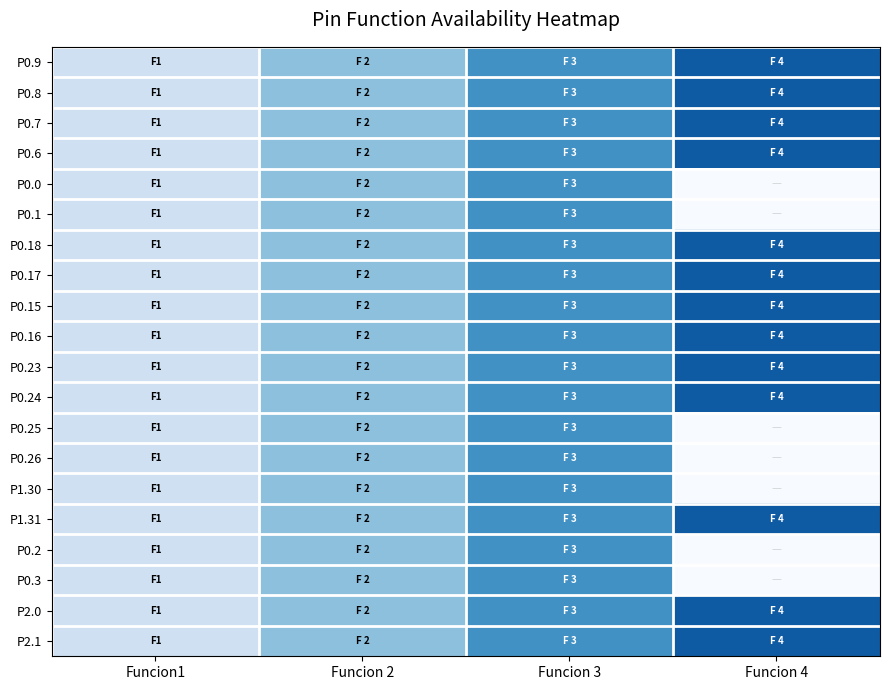

Reading right to left, what are all the values shown in this chart?

P0.9: Funcion 4=1.0	Funcion 3=0.8	Funcion 2=0.5	Funcion1=0.2
P0.8: Funcion 4=1.0	Funcion 3=0.8	Funcion 2=0.5	Funcion1=0.2
P0.7: Funcion 4=1.0	Funcion 3=0.8	Funcion 2=0.5	Funcion1=0.2
P0.6: Funcion 4=1.0	Funcion 3=0.8	Funcion 2=0.5	Funcion1=0.2
P0.0: Funcion 4=0.0	Funcion 3=0.8	Funcion 2=0.5	Funcion1=0.2
P0.1: Funcion 4=0.0	Funcion 3=0.8	Funcion 2=0.5	Funcion1=0.2
P0.18: Funcion 4=1.0	Funcion 3=0.8	Funcion 2=0.5	Funcion1=0.2
P0.17: Funcion 4=1.0	Funcion 3=0.8	Funcion 2=0.5	Funcion1=0.2
P0.15: Funcion 4=1.0	Funcion 3=0.8	Funcion 2=0.5	Funcion1=0.2
P0.16: Funcion 4=1.0	Funcion 3=0.8	Funcion 2=0.5	Funcion1=0.2
P0.23: Funcion 4=1.0	Funcion 3=0.8	Funcion 2=0.5	Funcion1=0.2
P0.24: Funcion 4=1.0	Funcion 3=0.8	Funcion 2=0.5	Funcion1=0.2
P0.25: Funcion 4=0.0	Funcion 3=0.8	Funcion 2=0.5	Funcion1=0.2
P0.26: Funcion 4=0.0	Funcion 3=0.8	Funcion 2=0.5	Funcion1=0.2
P1.30: Funcion 4=0.0	Funcion 3=0.8	Funcion 2=0.5	Funcion1=0.2
P1.31: Funcion 4=1.0	Funcion 3=0.8	Funcion 2=0.5	Funcion1=0.2
P0.2: Funcion 4=0.0	Funcion 3=0.8	Funcion 2=0.5	Funcion1=0.2
P0.3: Funcion 4=0.0	Funcion 3=0.8	Funcion 2=0.5	Funcion1=0.2
P2.0: Funcion 4=1.0	Funcion 3=0.8	Funcion 2=0.5	Funcion1=0.2
P2.1: Funcion 4=1.0	Funcion 3=0.8	Funcion 2=0.5	Funcion1=0.2